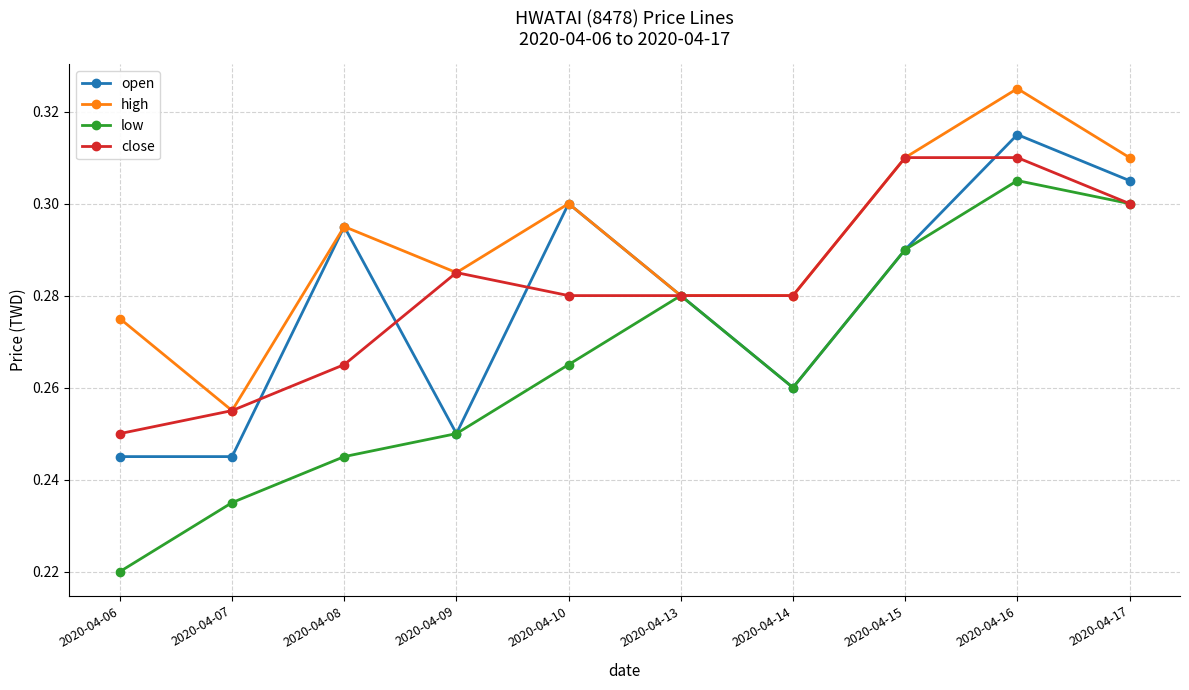

What is the total value across all series at 2020-04-14?

1.1